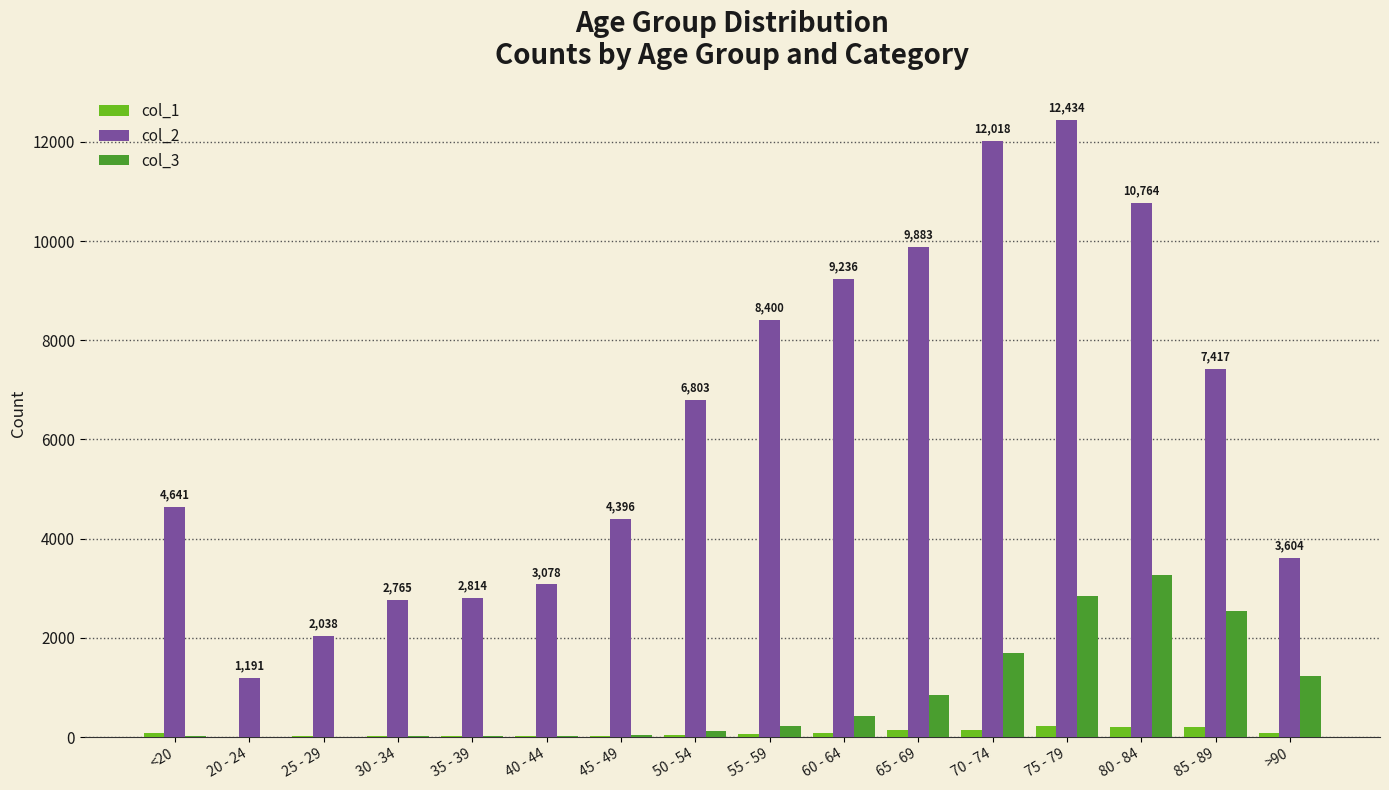

True or false: col_1 has a value of 27 at 30 - 34.

True